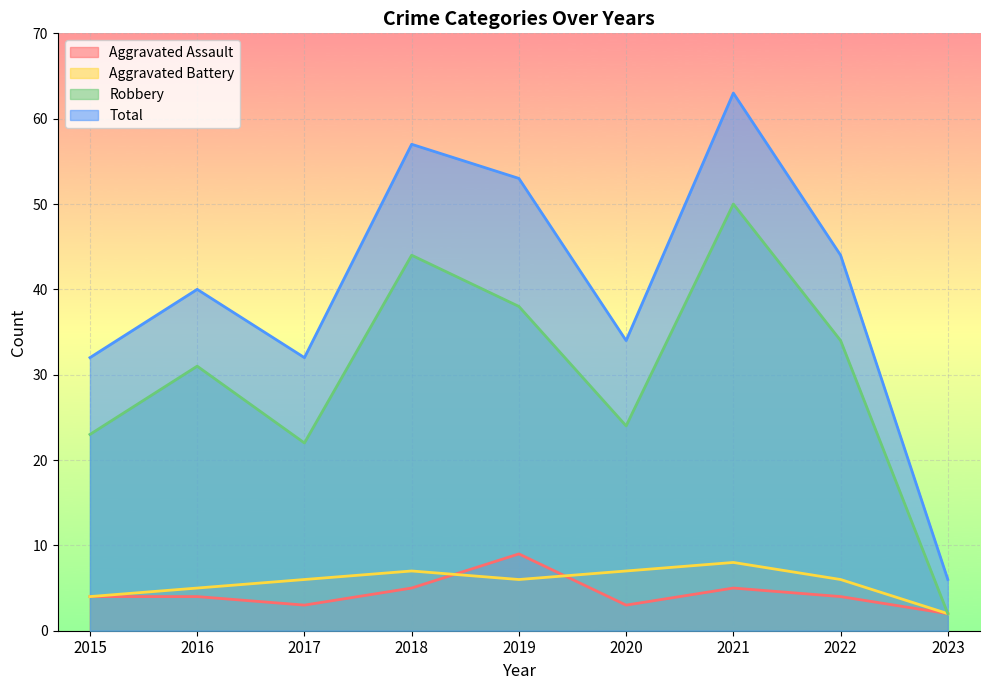

Does the chart display data point markers on the line(s)?

No